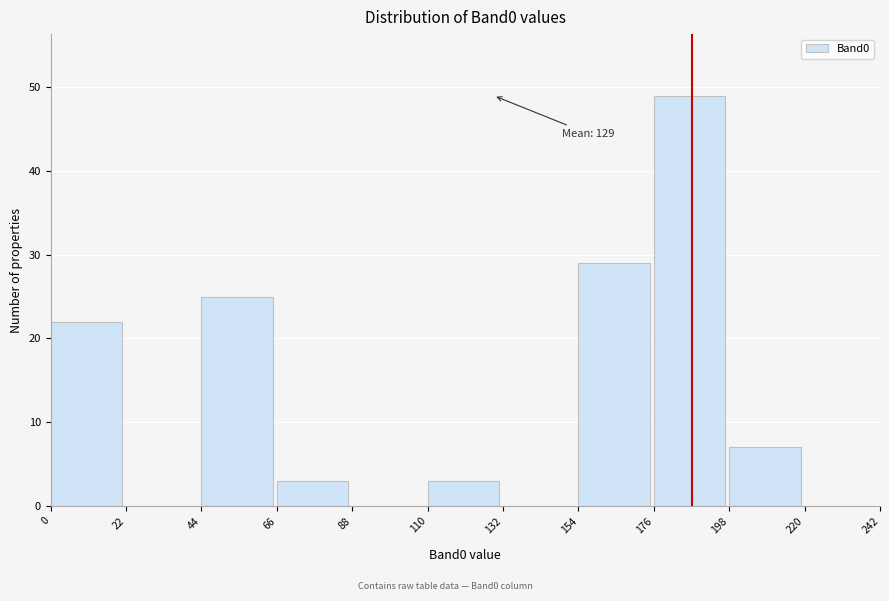

Which range on the x-axis has the tallest bar?

176 to 198